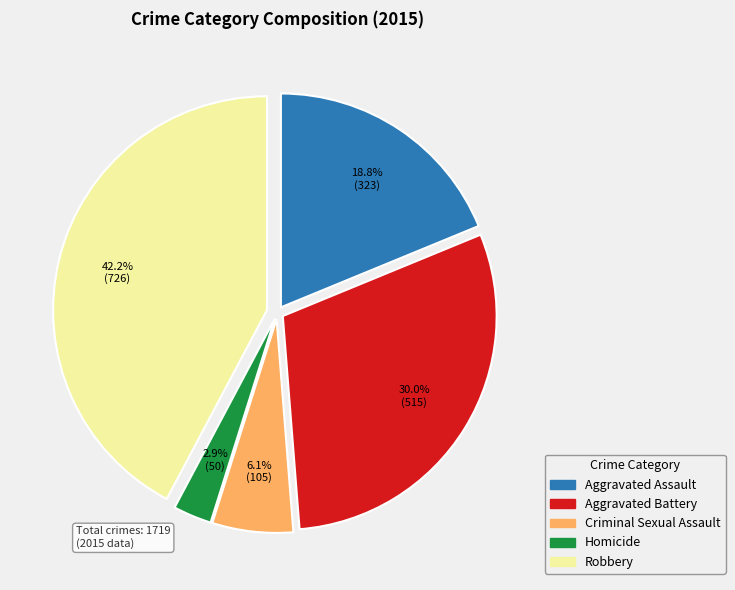

The Criminal Sexual Assault slice represents 6% of the pie. True or false?

True